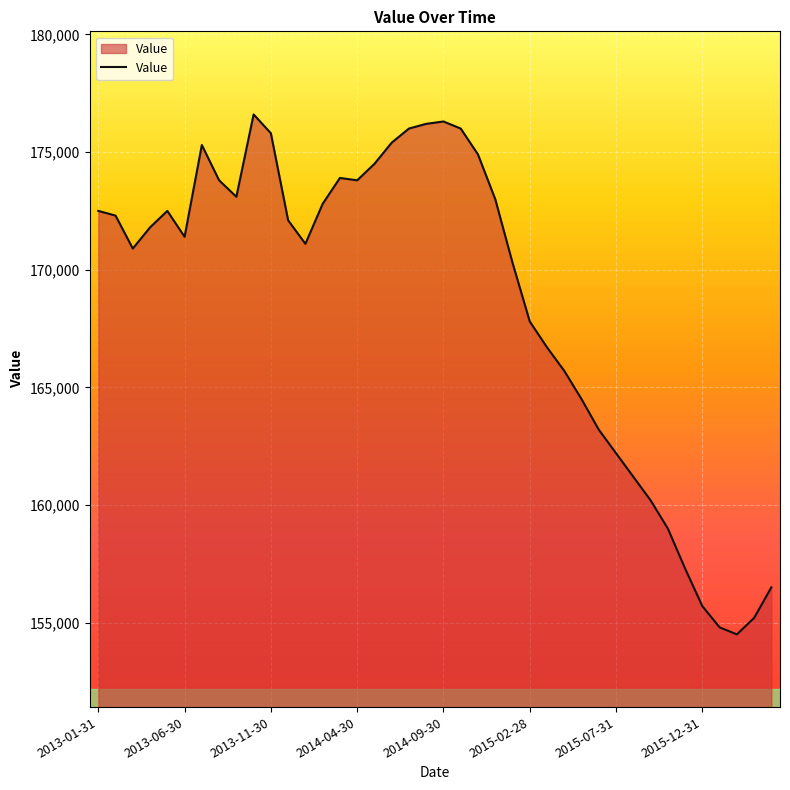

What is the smallest value displayed?

154500